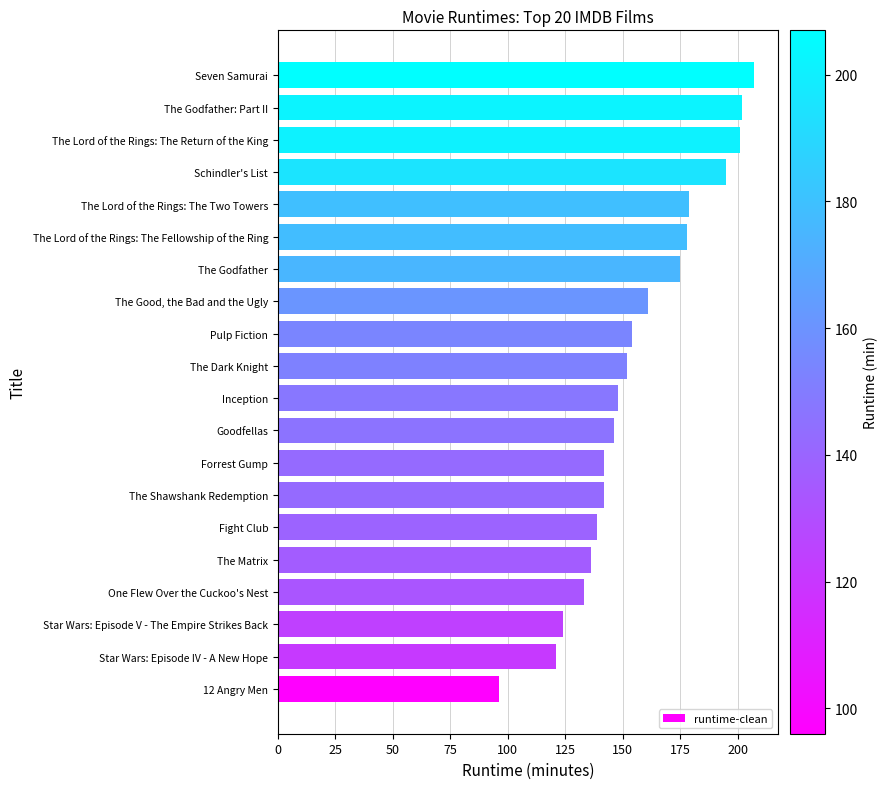

What is the smallest value displayed?

96